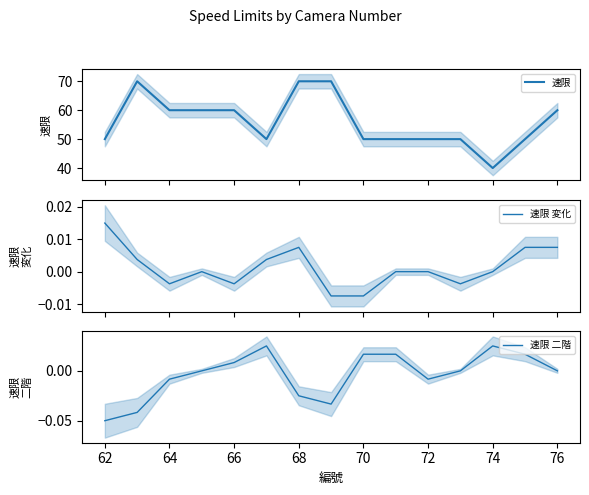

True or false: 速限 二階 has more than 0 interior local peaks.

True